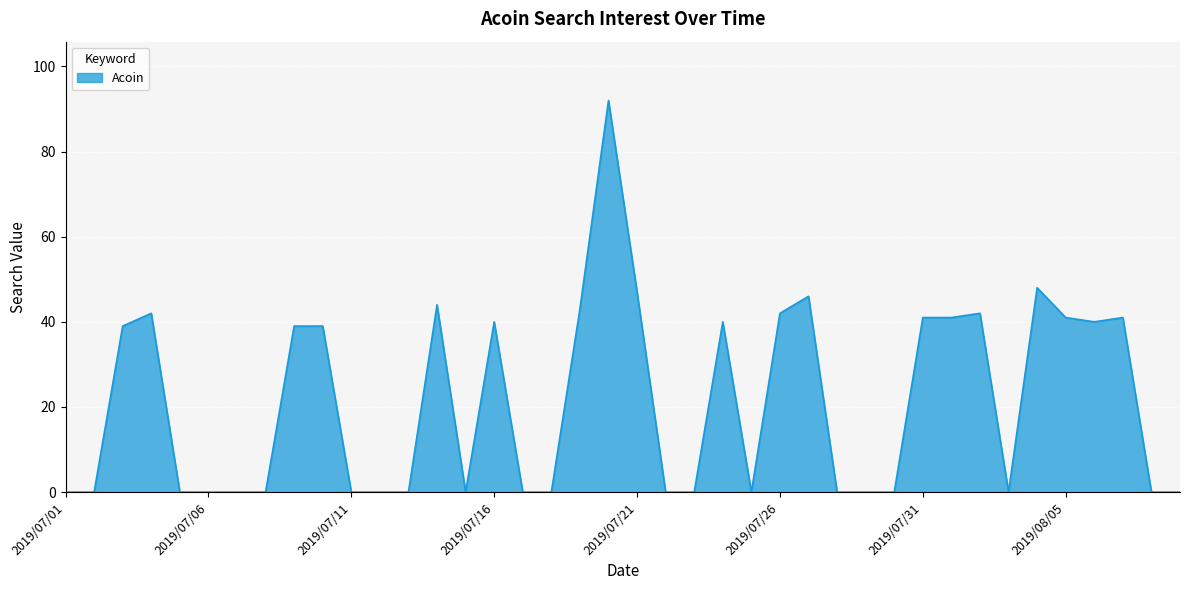

What is the maximum value shown in the chart?

92